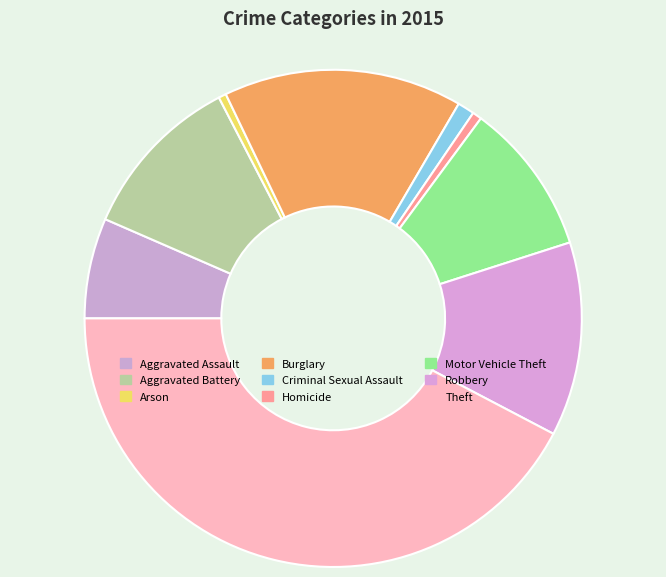

Rank the categories by value from highest to lowest.

Theft, Burglary, Robbery, Aggravated Battery, Motor Vehicle Theft, Aggravated Assault, Criminal Sexual Assault, Homicide, Arson